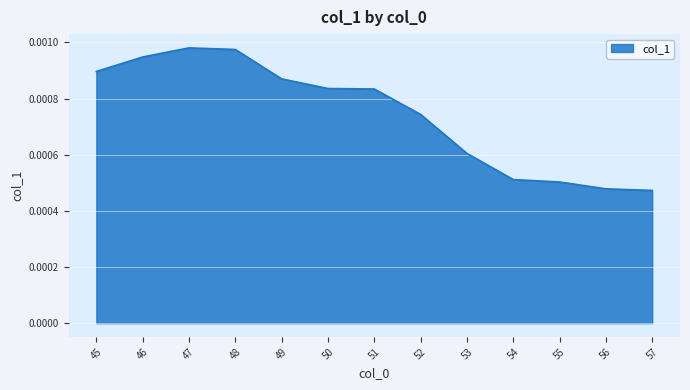

Between 45 and 48, which is larger?

48